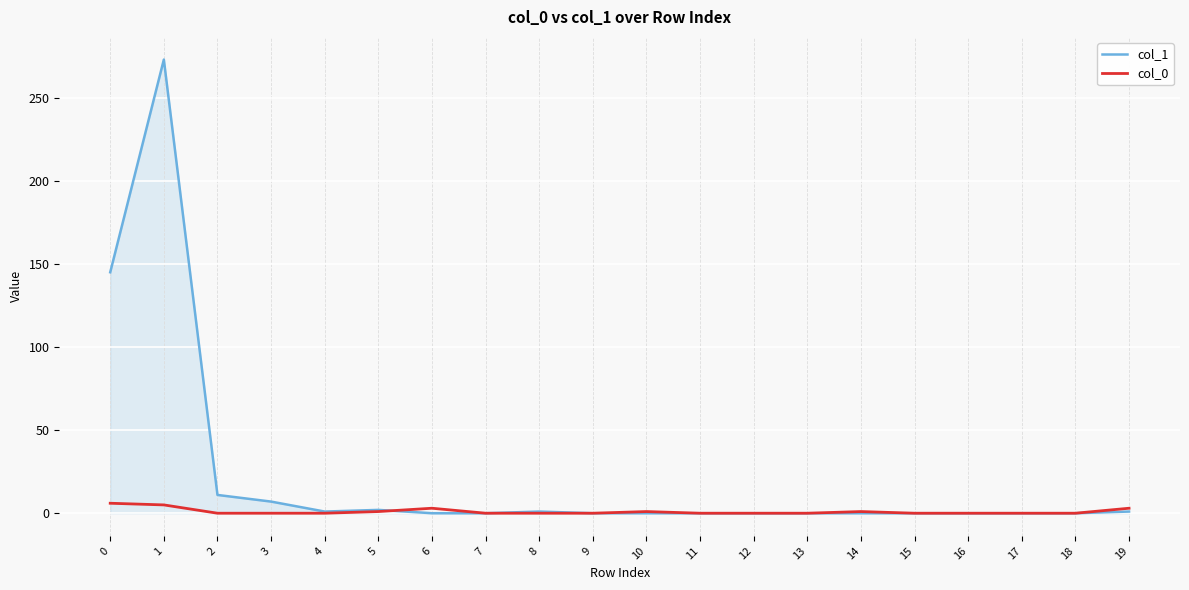

Is the value of col_1 at 3 greater than the value of col_0 at 2?

Yes